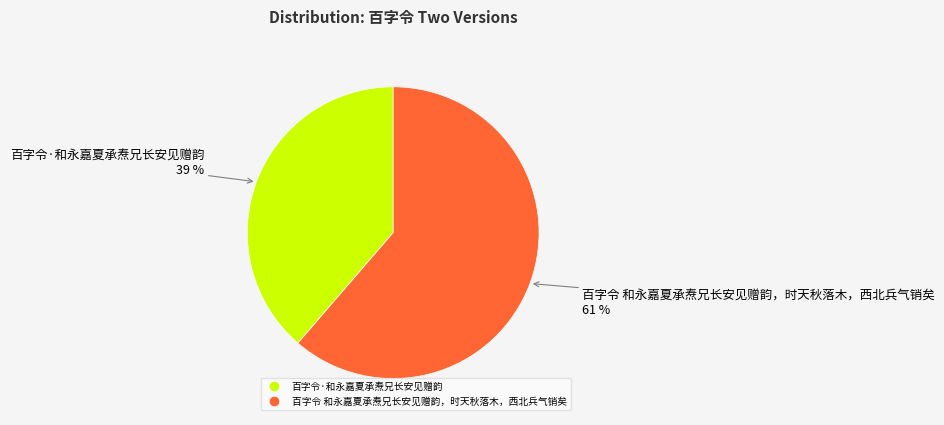

Rank the categories by value from highest to lowest.

百字令 和永嘉夏承焘兄长安见赠韵，时天秋落木，西北兵气销矣, 百字令·和永嘉夏承焘兄长安见赠韵